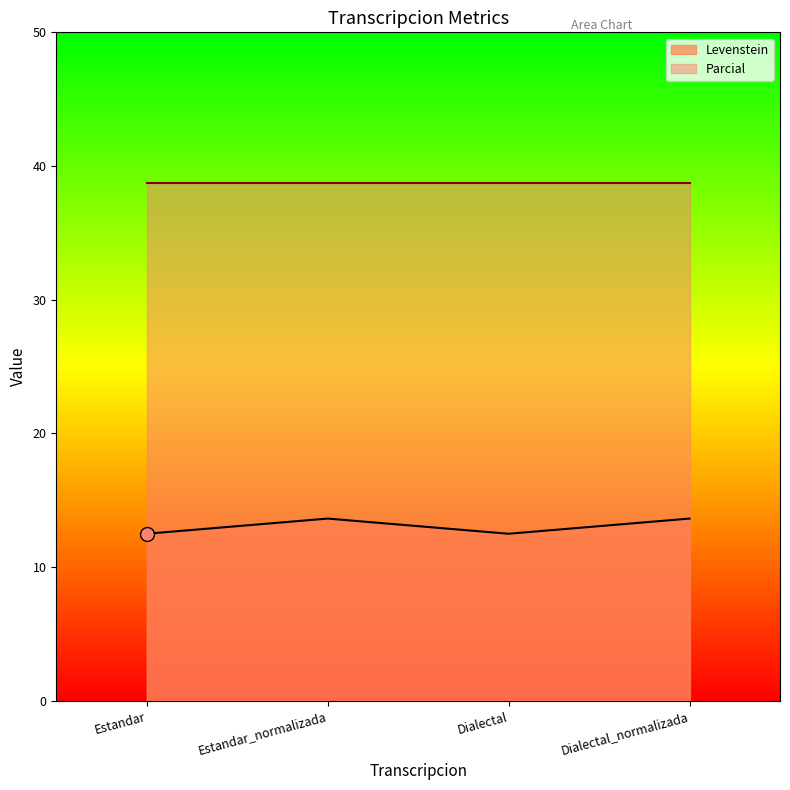

Where does the data first go above 13?

Estandar_normalizada